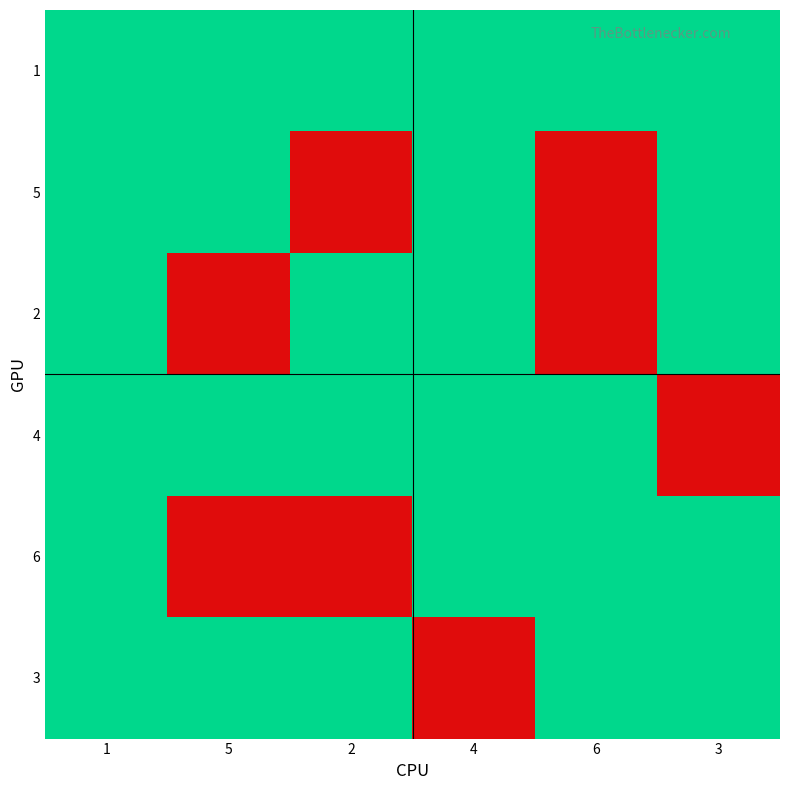

At which category is the sum across all series the highest?

5